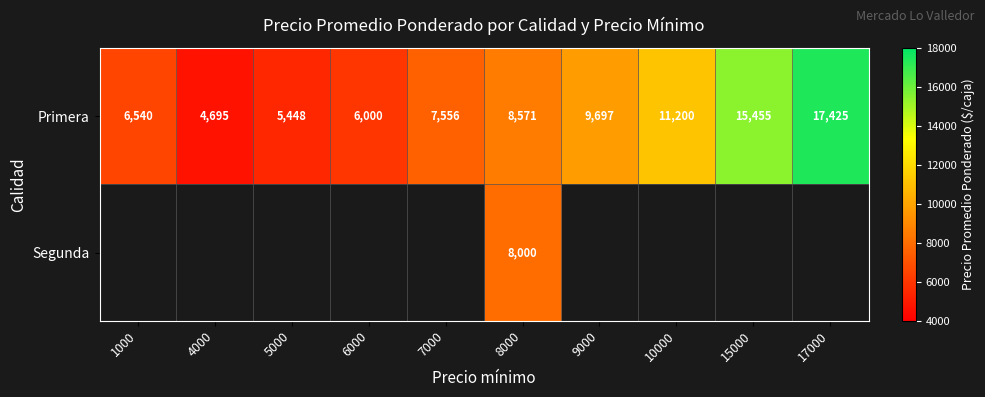

At how many categories does at least one series exceed 7768?

5